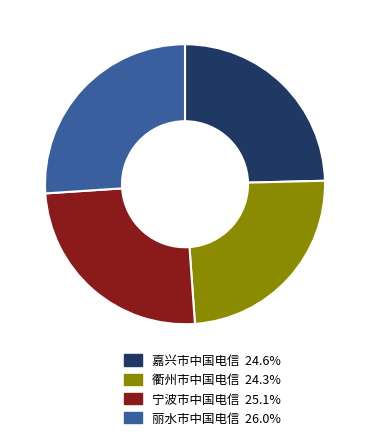

Does 丽水市中国电信 represent more than half of the total?

No